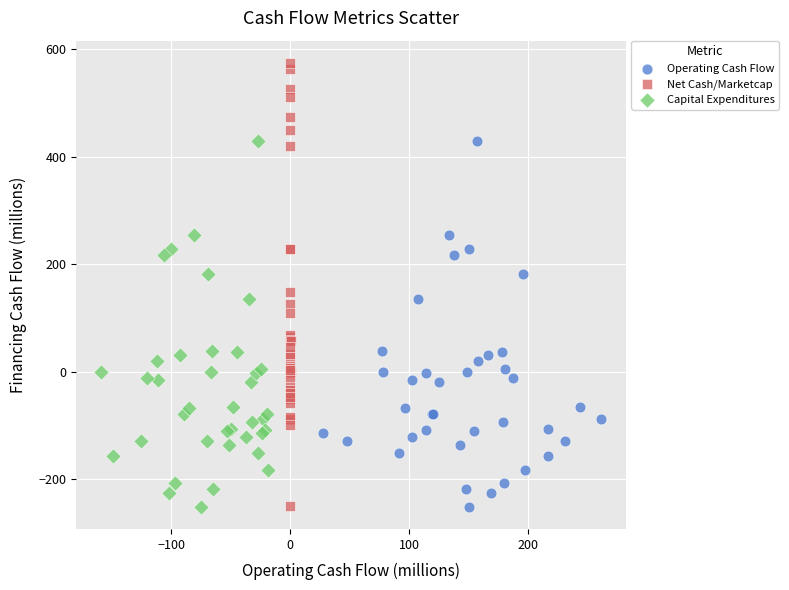

Which series reaches the maximum Y coordinate?

Net Cash/Marketcap